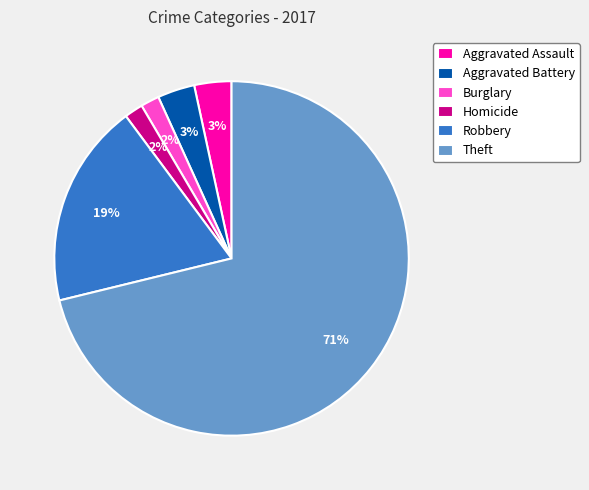

What percentage is the Homicide slice, to the nearest percent?

2%